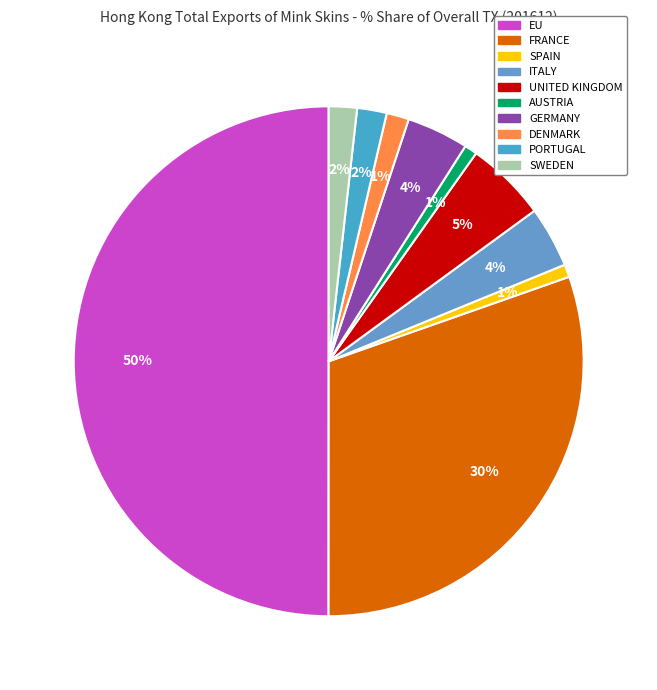

The UNITED KINGDOM slice represents 1% of the pie. True or false?

False